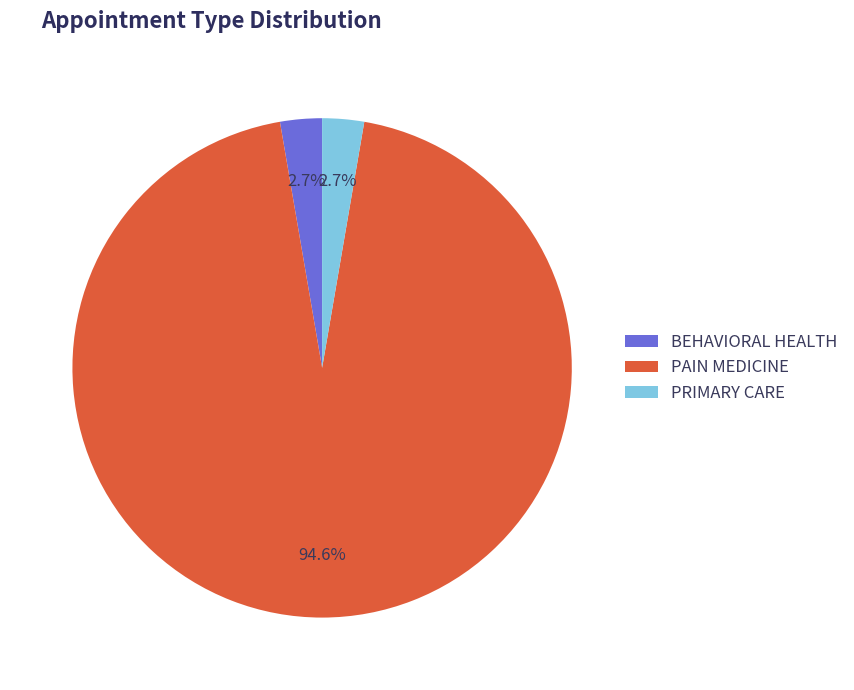

To the nearest percent, what is the combined percentage of BEHAVIORAL HEALTH and PAIN MEDICINE?

97%